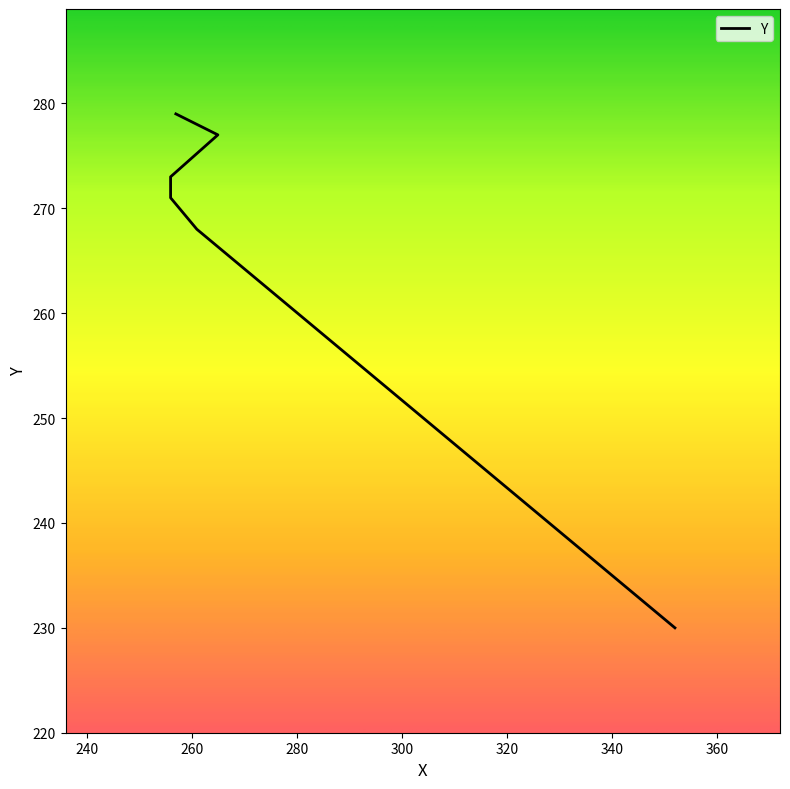

Which has a higher value, 265 or 256?

265